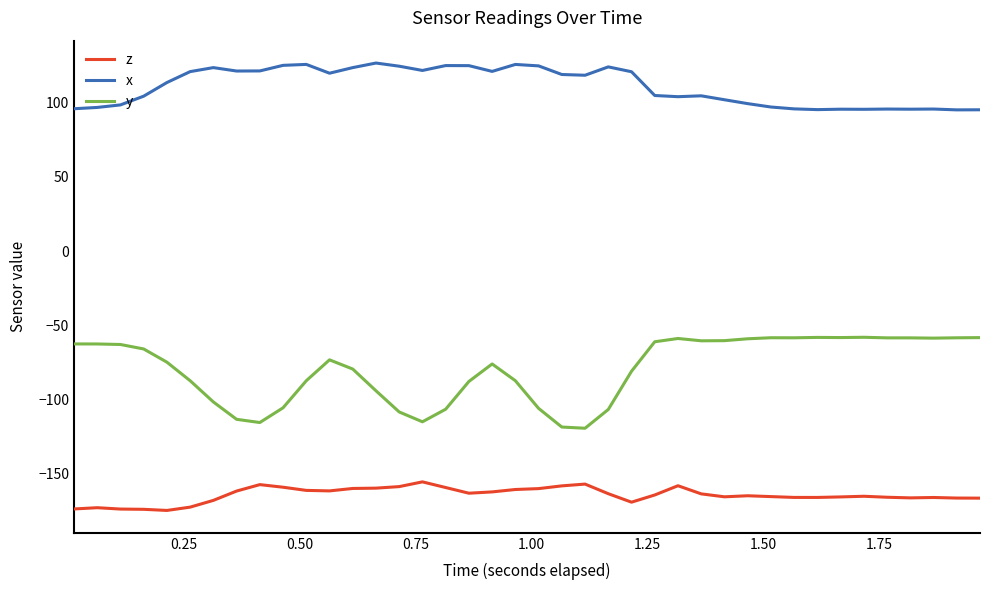

True or false: y and z intersect in this chart.

False